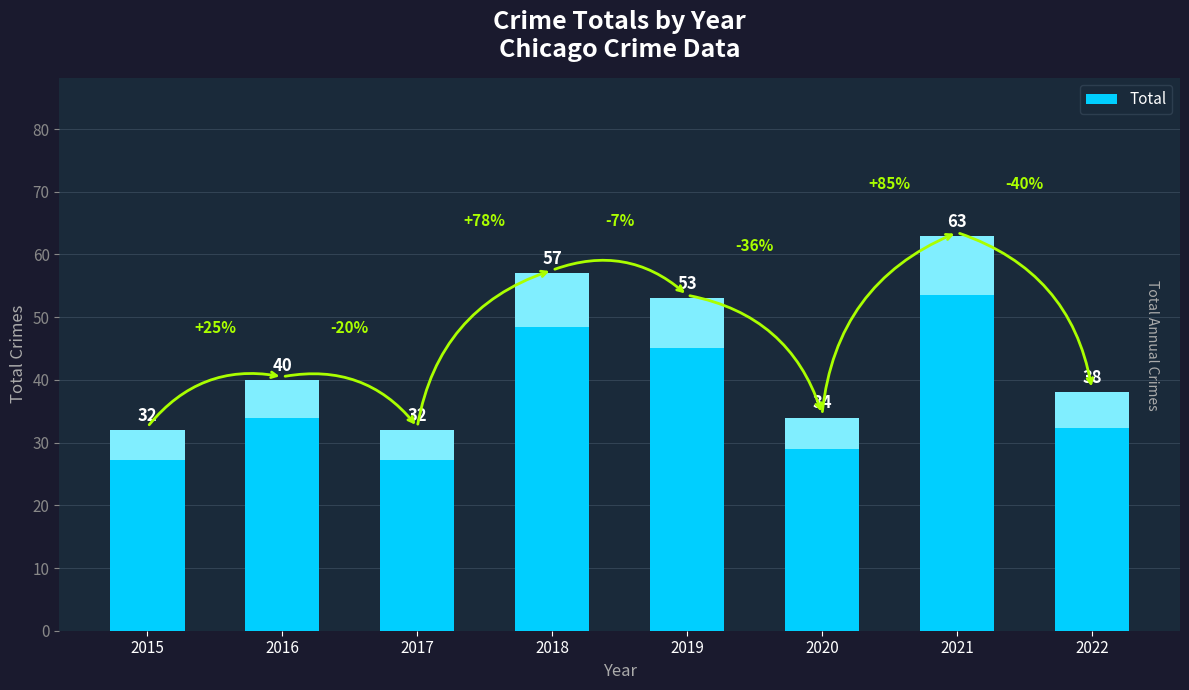

Between 2020 and 2019, which is larger?

2019